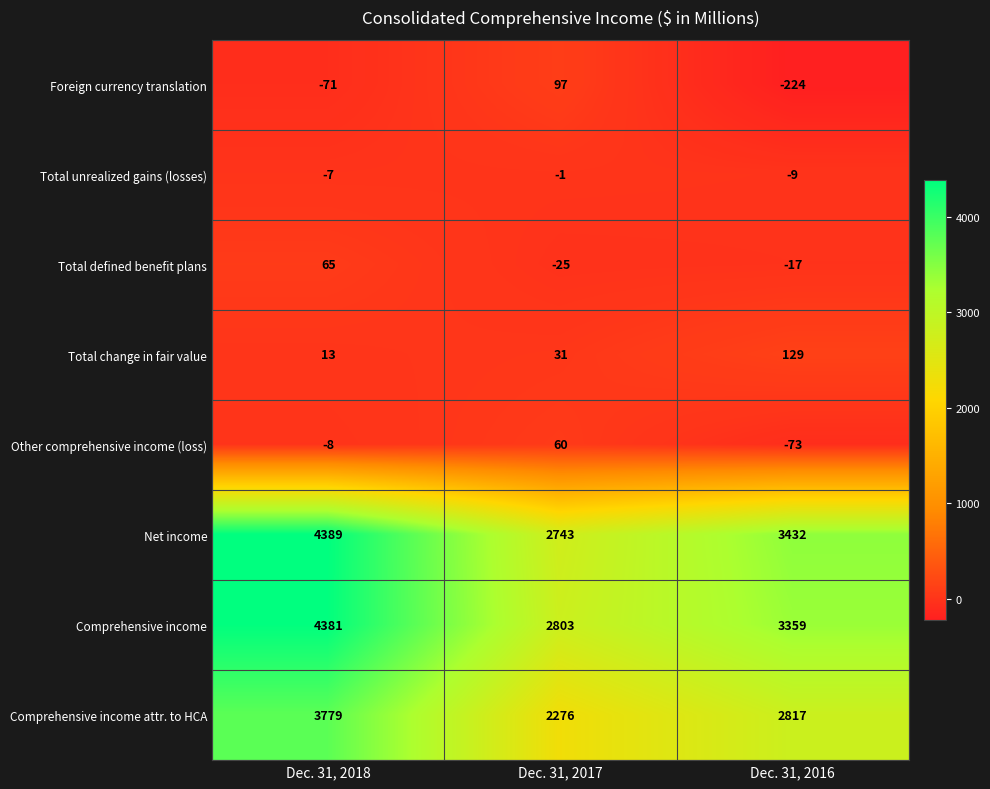

At which label does Net income first exceed 3432?

Dec. 31, 2018